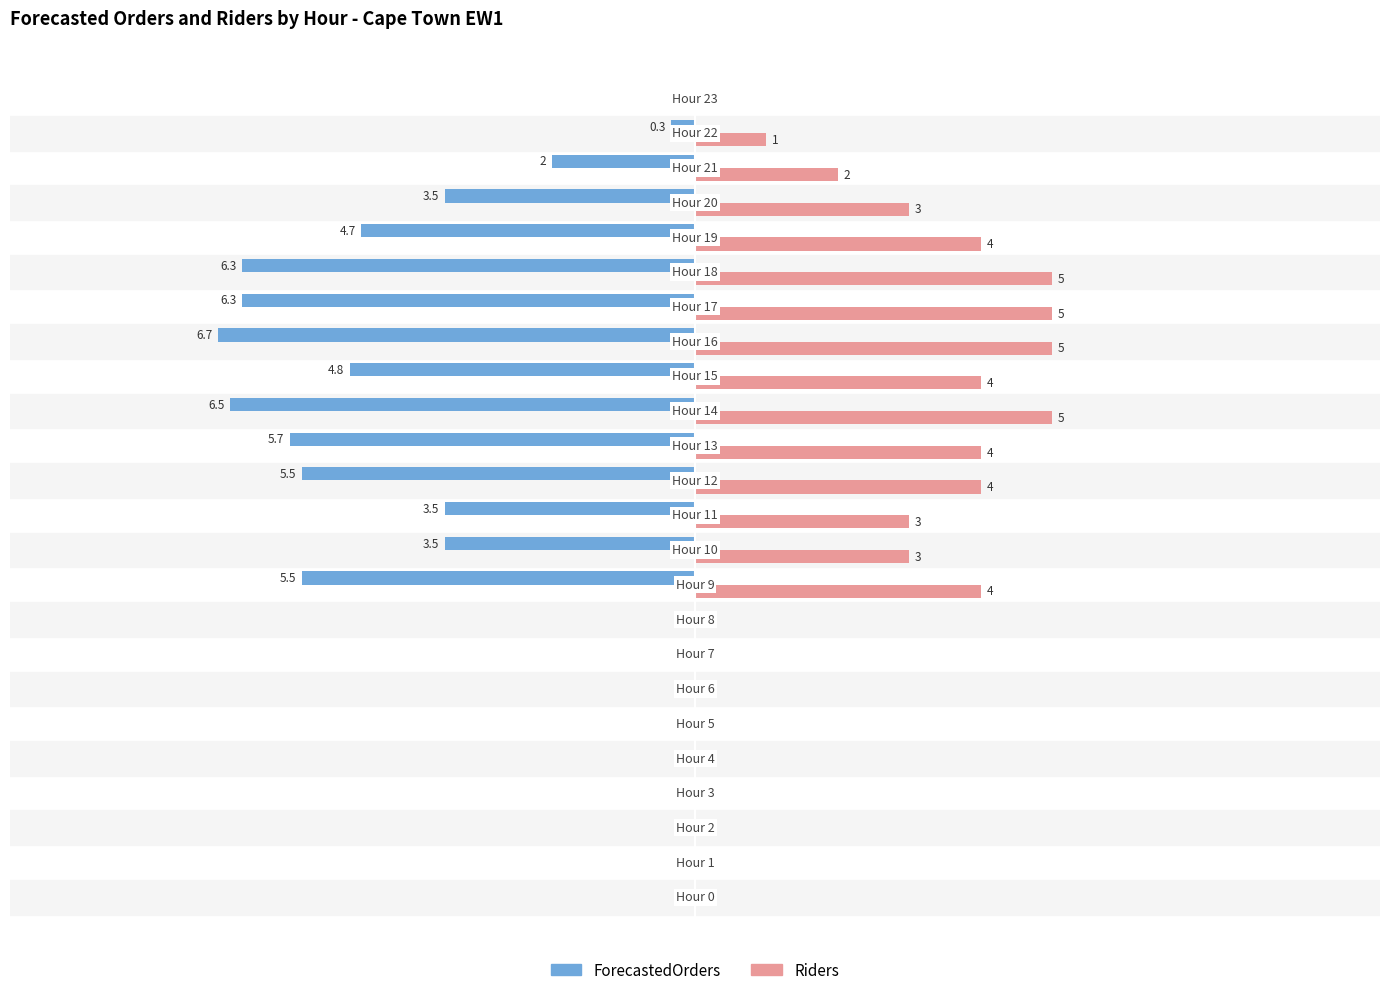

Which series has the largest total across all categories?

Riders